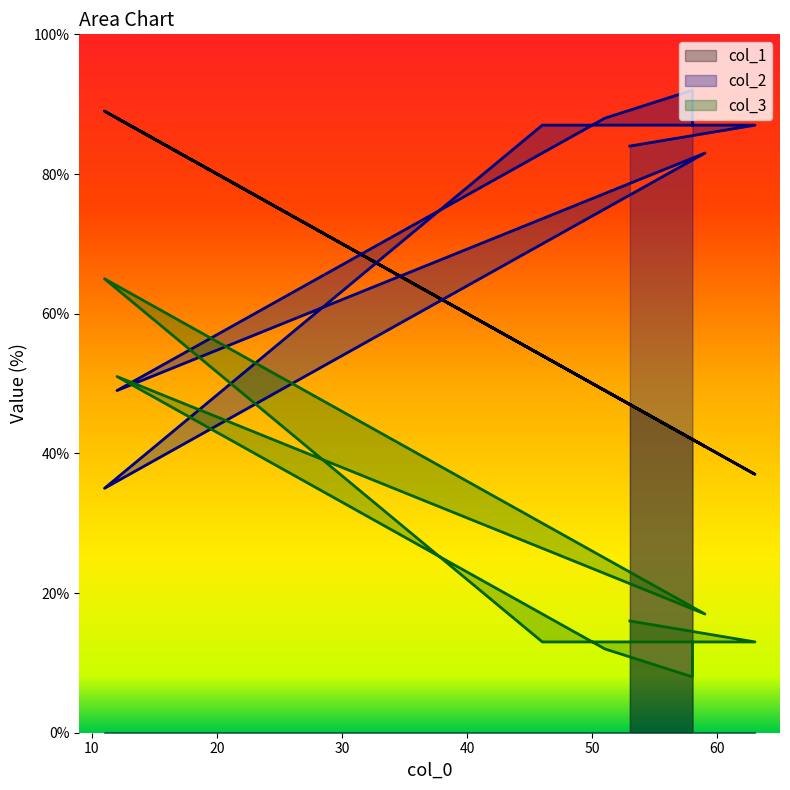

Rank the categories by col_3 value from lowest to highest.

58, 51, 63, 46, 58, 53, 53, 59, 12, 11